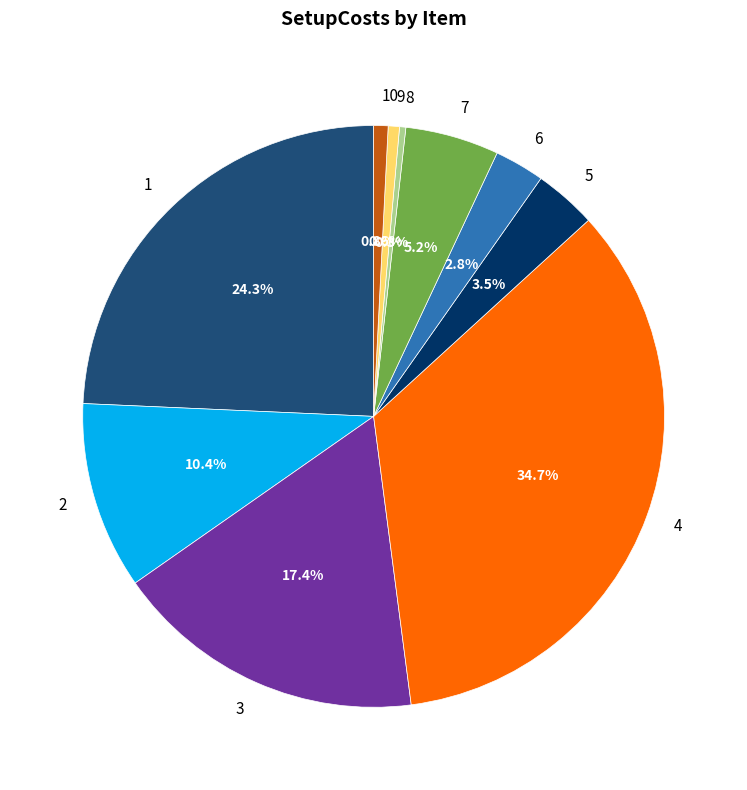

Which category has the biggest portion of the pie?

4